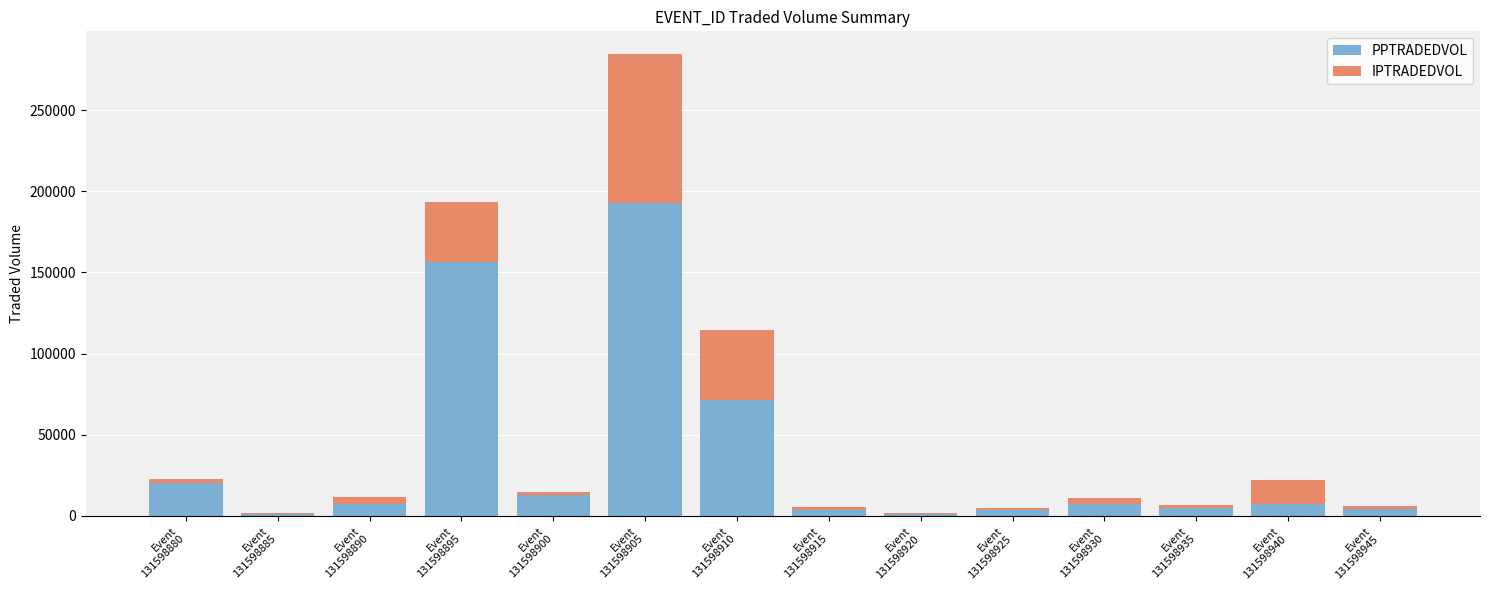

What is the maximum value for PPTRADEDVOL?

193025.7